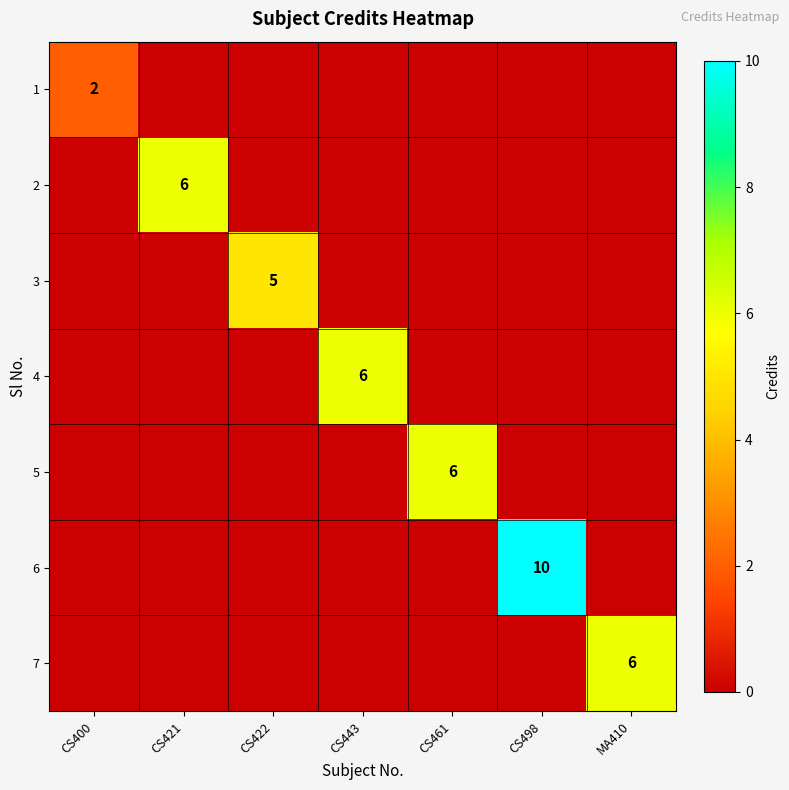

At which category is the sum across all series the highest?

CS498